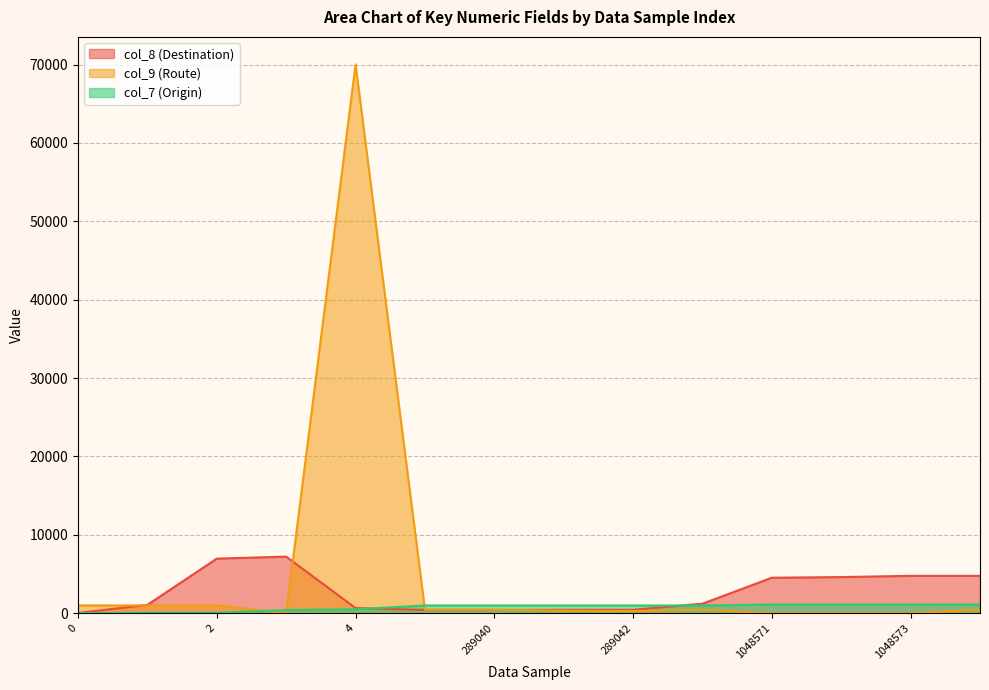

What are all the series names shown in the legend?

col_8 (Destination), col_9 (Route), col_7 (Origin)